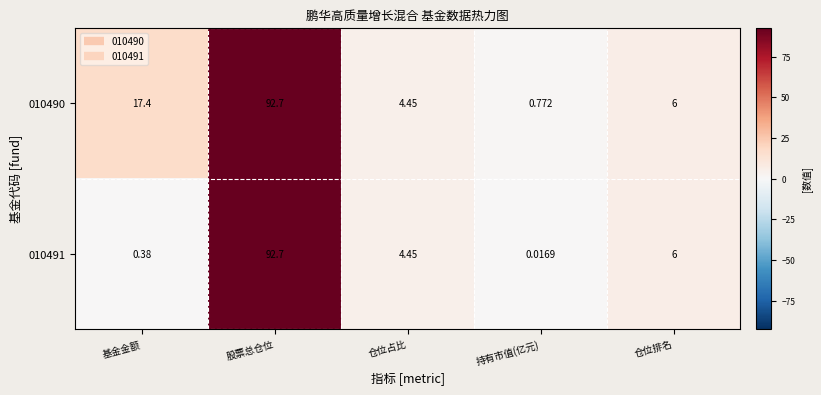

At which label does 010490 reach its minimum?

持有市值(亿元)